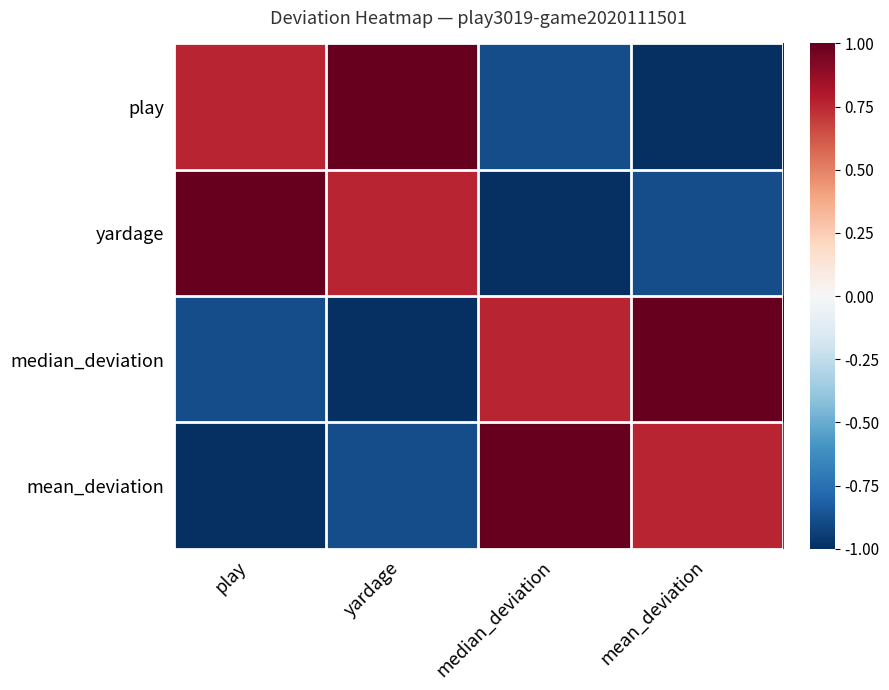

What is the maximum value shown in the chart?

1.0